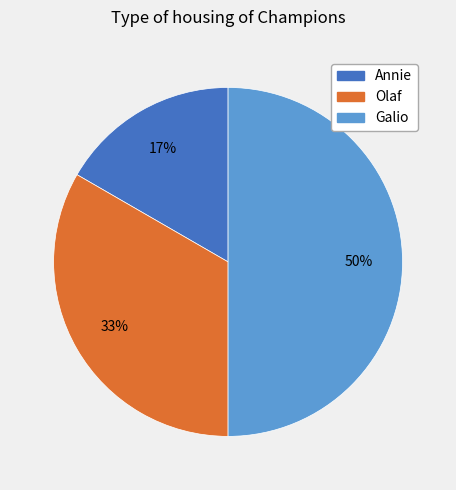

To the nearest percent, what portion does Annie represent?

17%